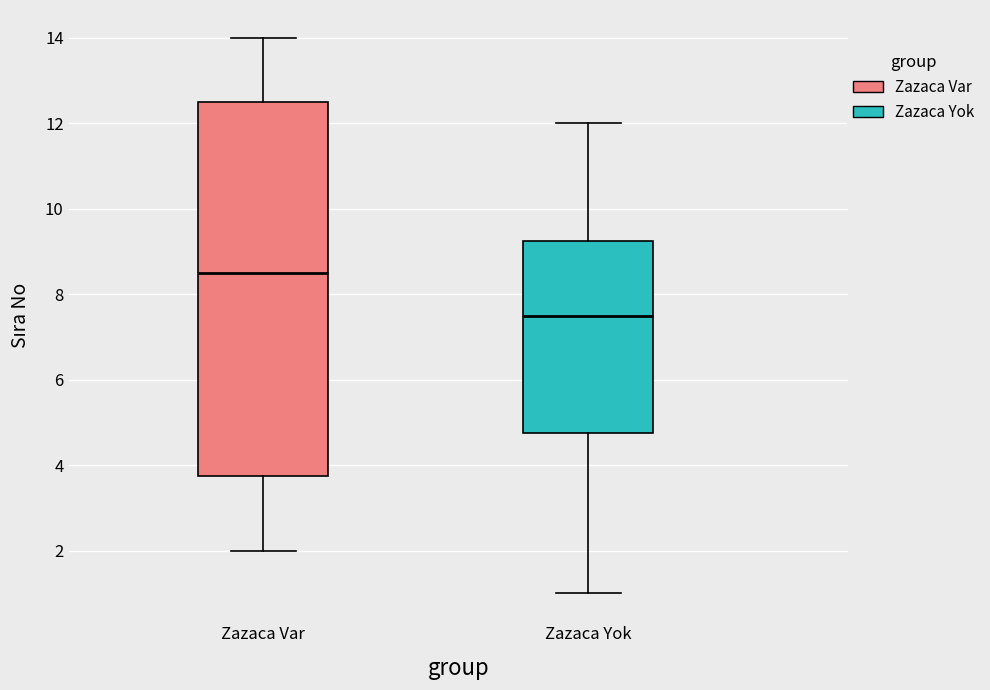

Where is the lower edge of the box for Zazaca Var on the y-axis? The values are not printed on the chart, so give them approximately, as read against the axis.

3.8